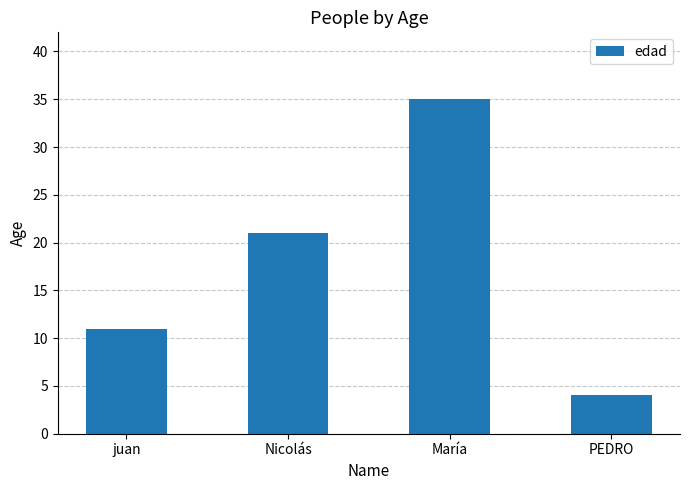

Where is the data nearest to the value 19?

Nicolás